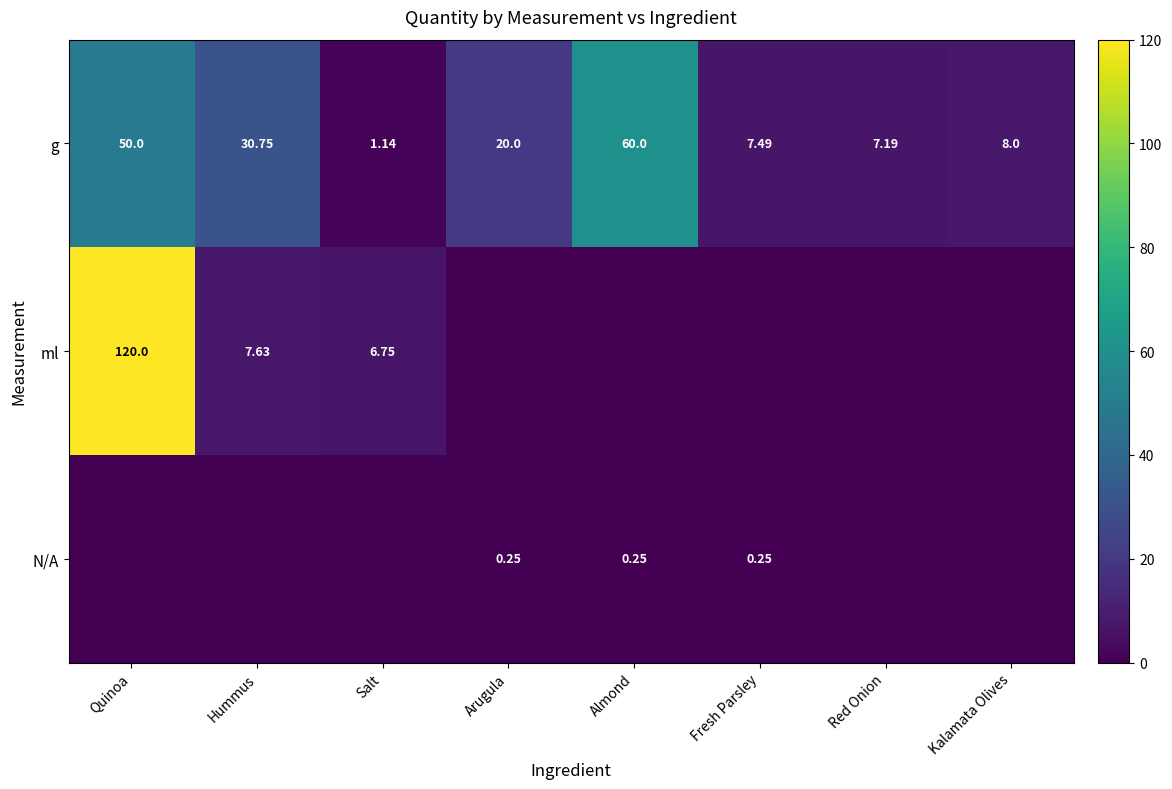

List the labels in order of g value, largest first.

Almond, Quinoa, Hummus, Arugula, Kalamata Olives, Fresh Parsley, Red Onion, Salt